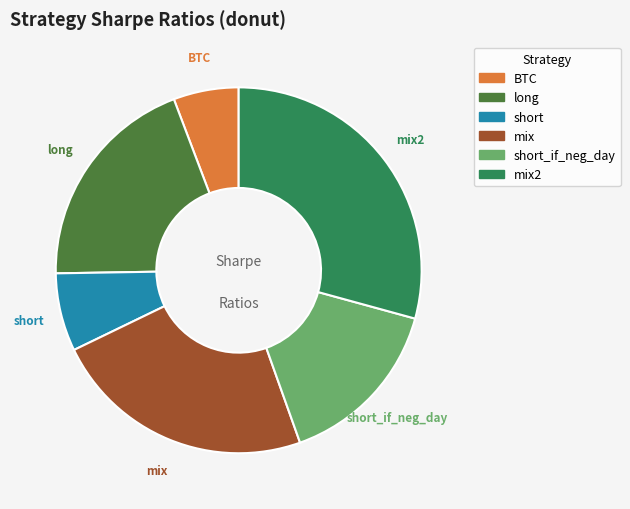

Does any single category account for the majority?

No